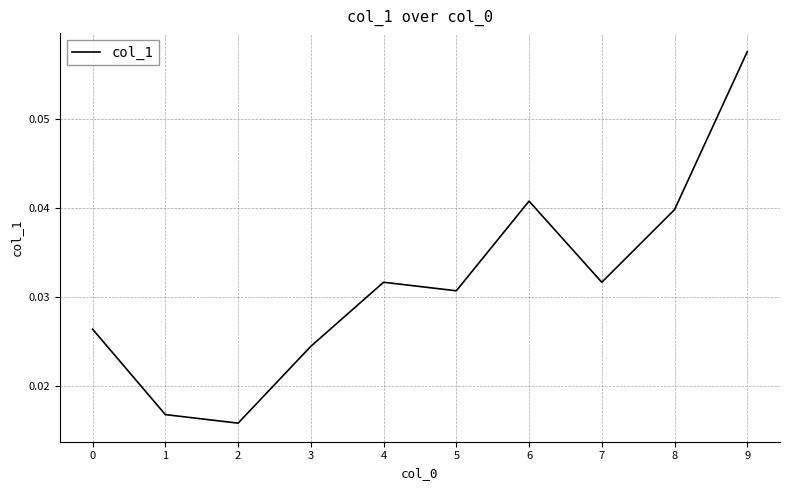

How many series are shown in this chart?

1